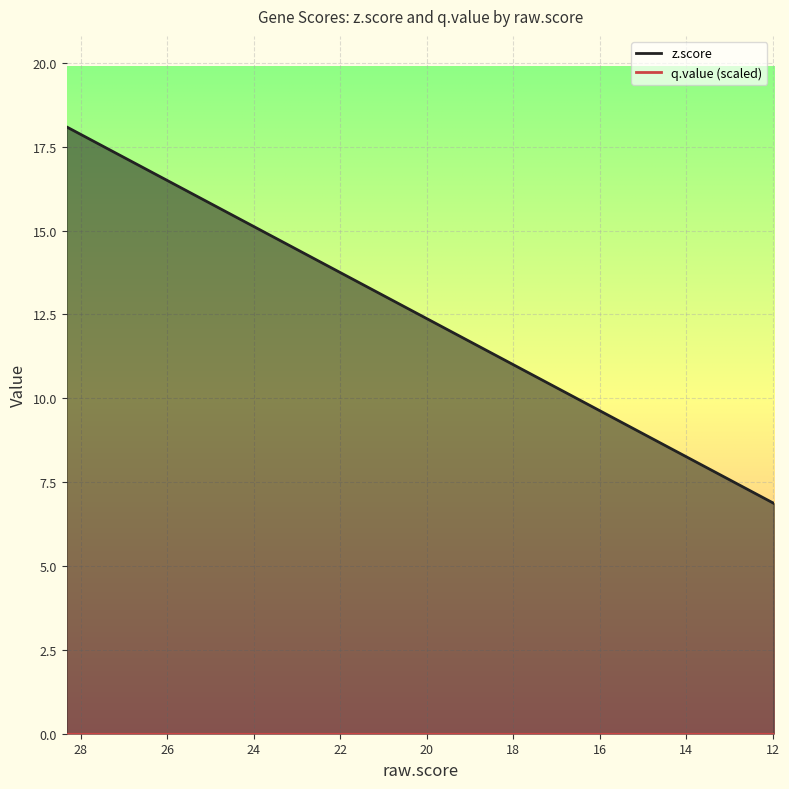

What is the sum of the values at 18.257634 and 15.704168?

20.6